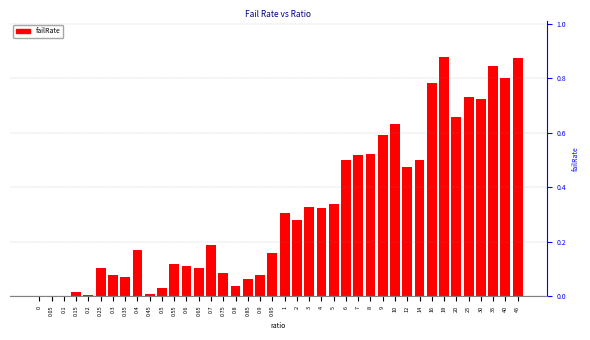

What is the change in value from 4 to 40?

+0.5